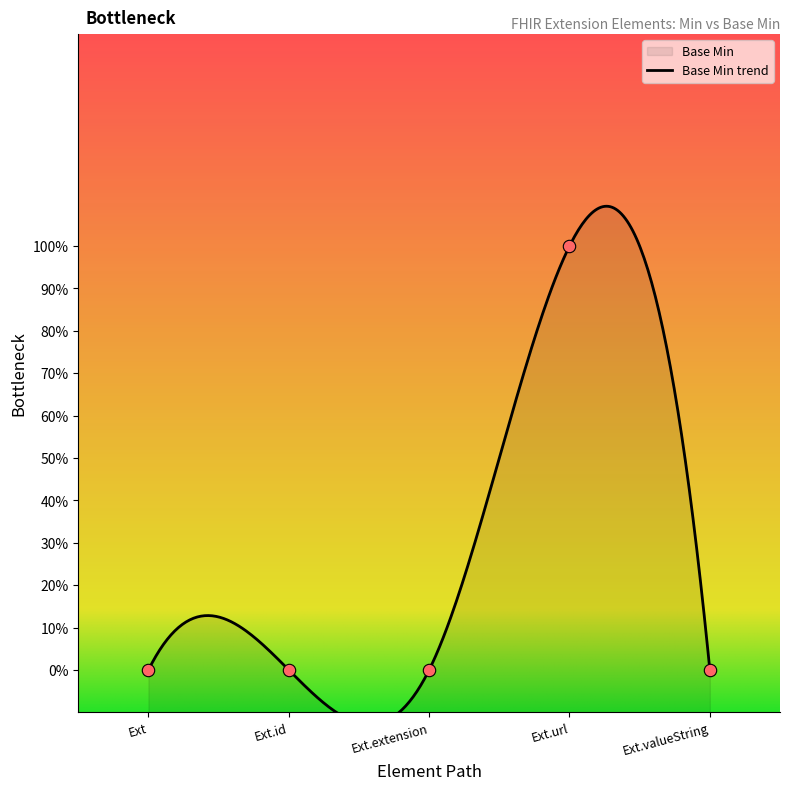

Between Ext.valueString and Ext.extension, which is larger?

Ext.valueString